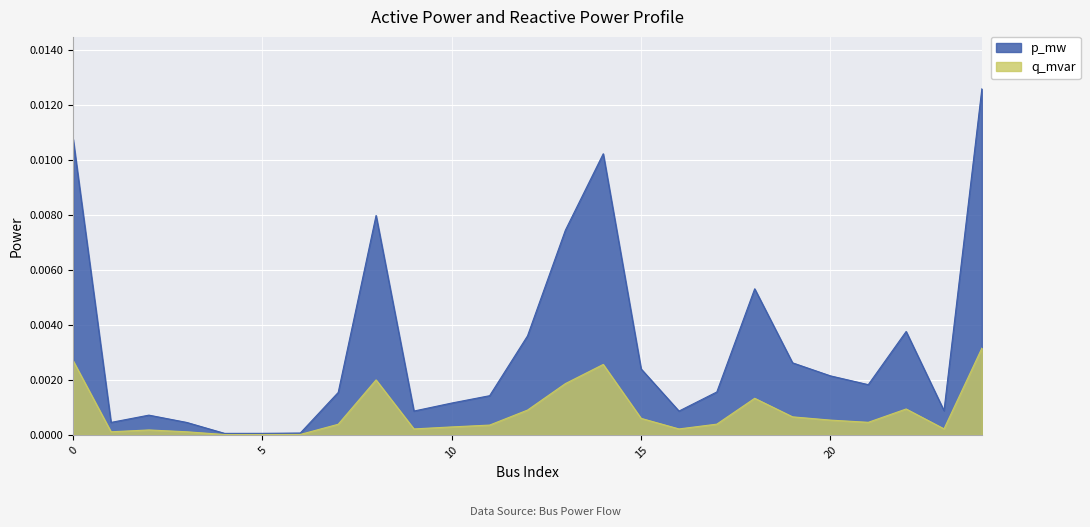

List the series in order of their overall mean, highest first.

p_mw, q_mvar